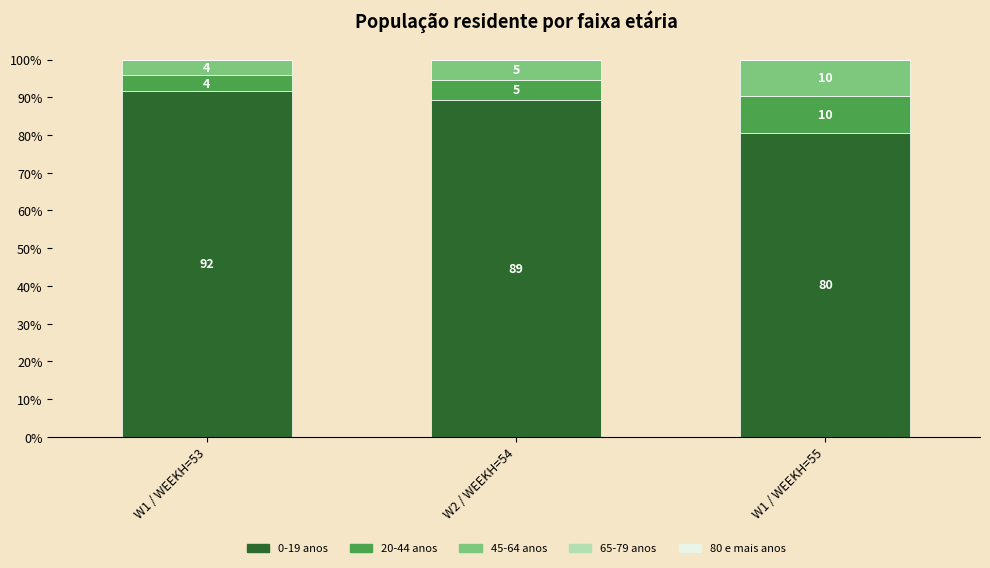

What is the sum of the 45-64 anos values at W1 / WEEKH=55 and W2 / WEEKH=54?

15.1